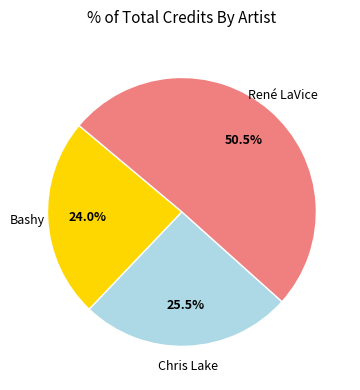

Is there a majority slice in this chart?

Yes